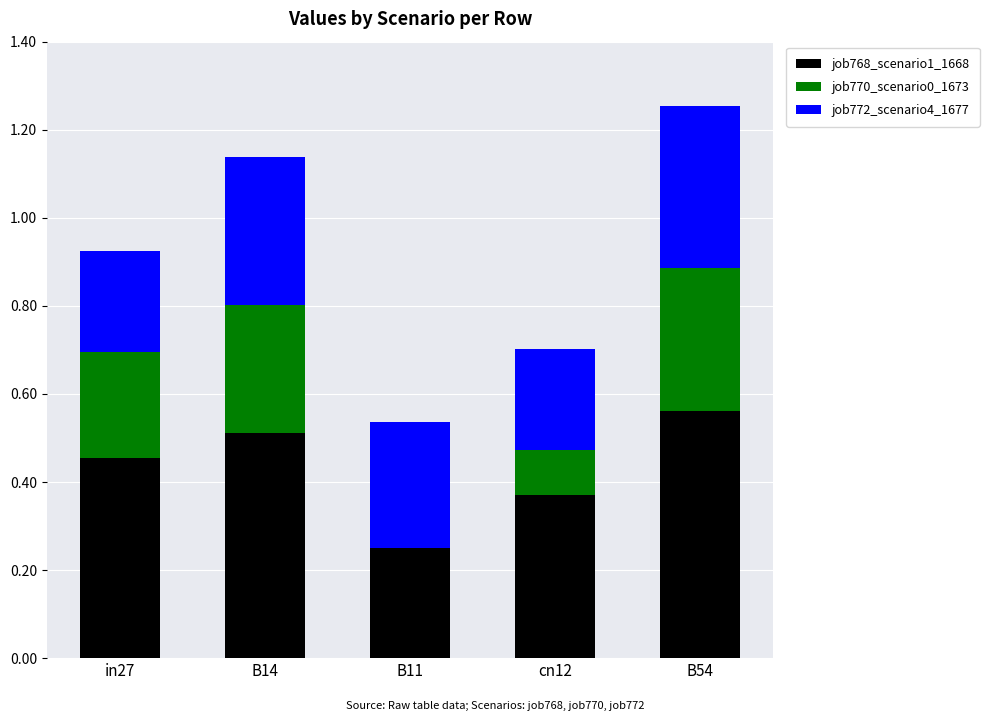

Count the number of categories in the chart.

5